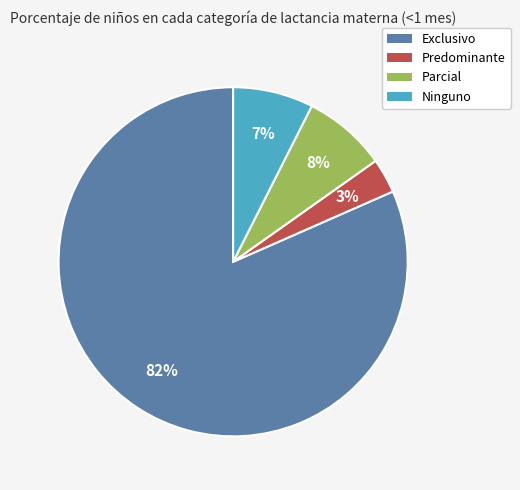

What is the largest slice in the pie chart?

Exclusivo